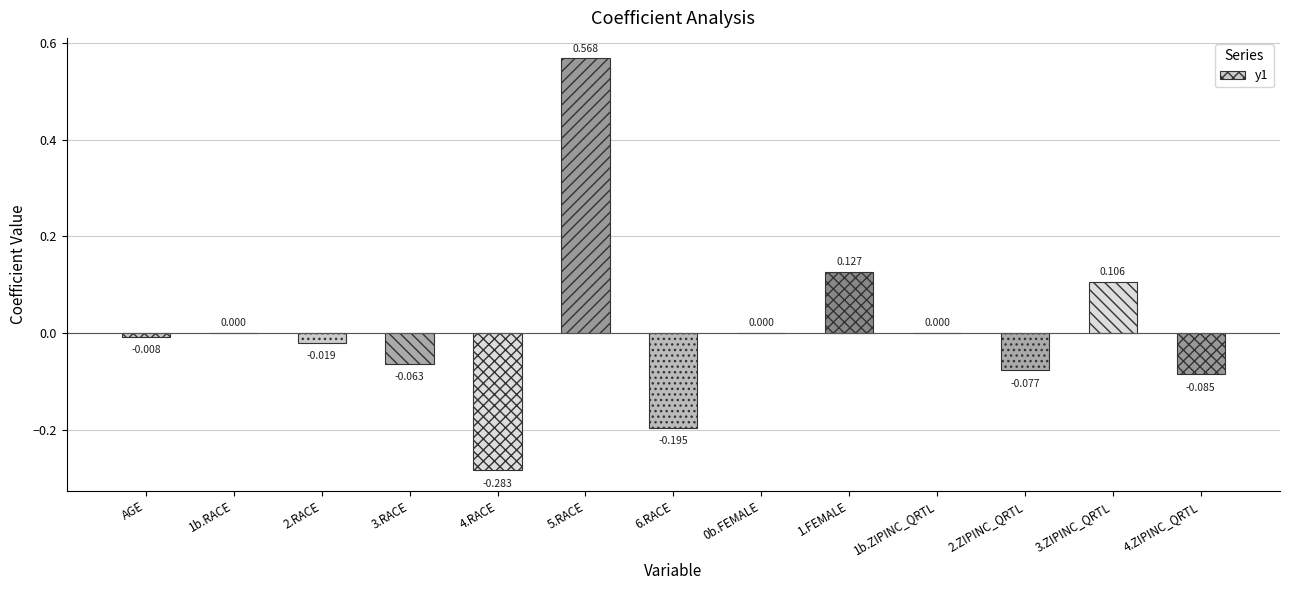

Reading left to right, extract all data points from this chart.

AGE=-0.0	1b.RACE=0.0	2.RACE=-0.0	3.RACE=-0.1	4.RACE=-0.3	5.RACE=0.6	6.RACE=-0.2	0b.FEMALE=0.0	1.FEMALE=0.1	1b.ZIPINC_QRTL=0.0	2.ZIPINC_QRTL=-0.1	3.ZIPINC_QRTL=0.1	4.ZIPINC_QRTL=-0.1